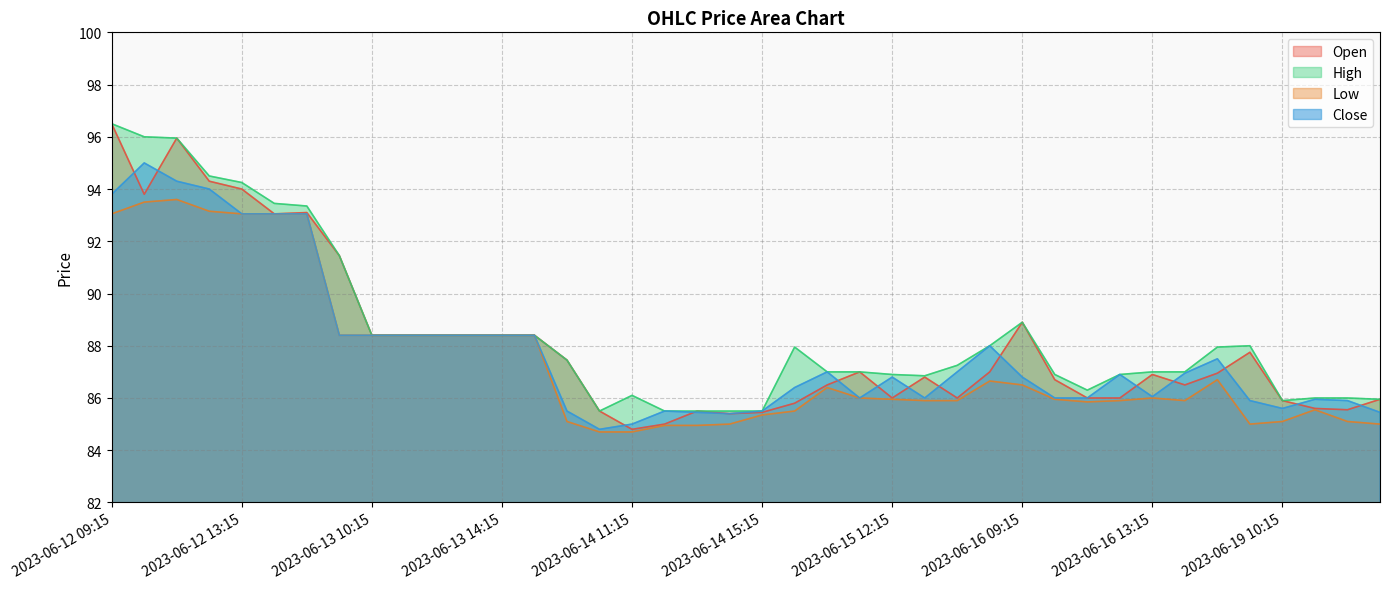

What is the difference between the maximum and minimum values in the High series?

11.0